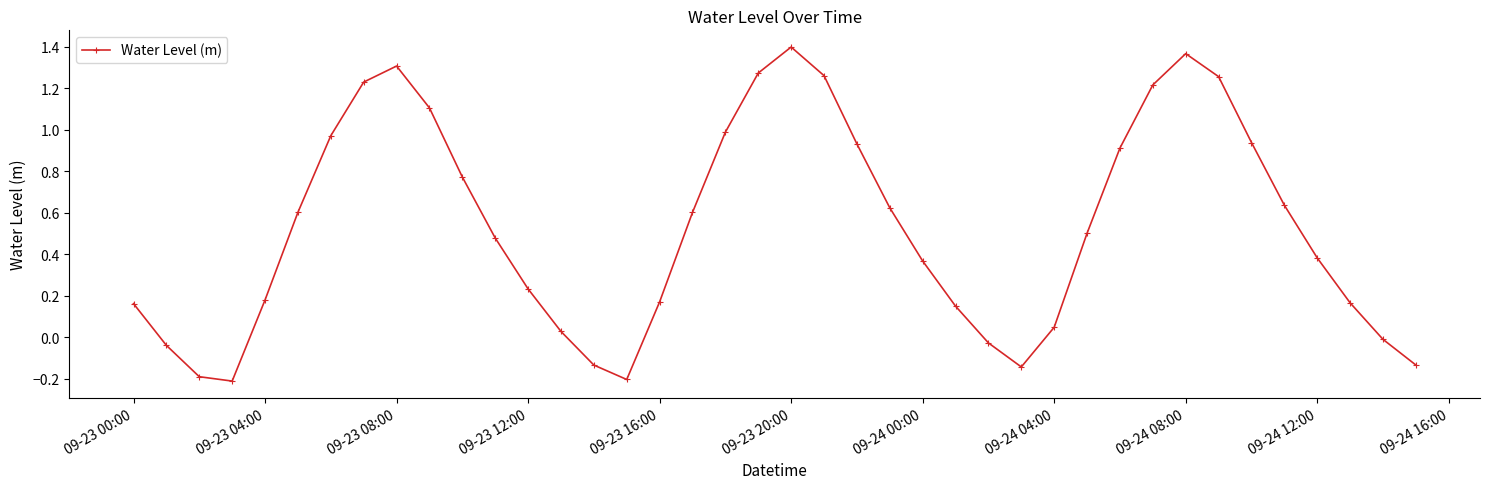

How many negative values are there?

9